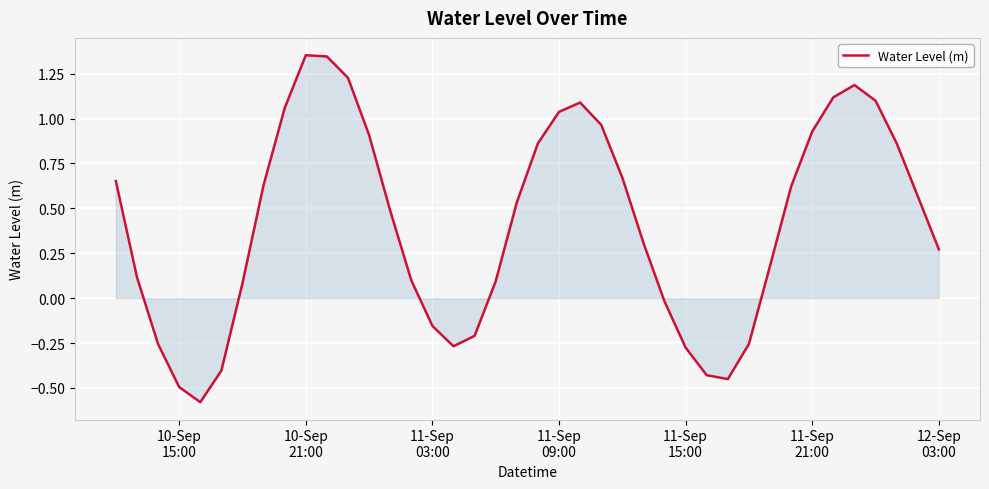

What is the difference between the maximum and minimum values?

1.9